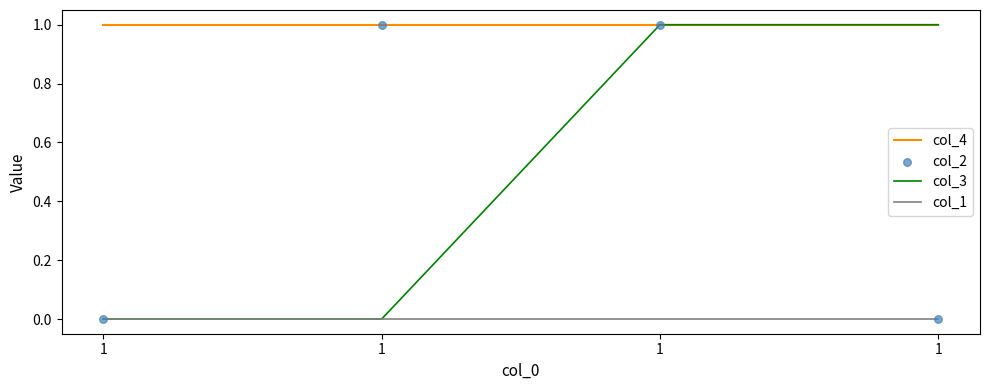

Which series has the largest total across all categories?

col_4